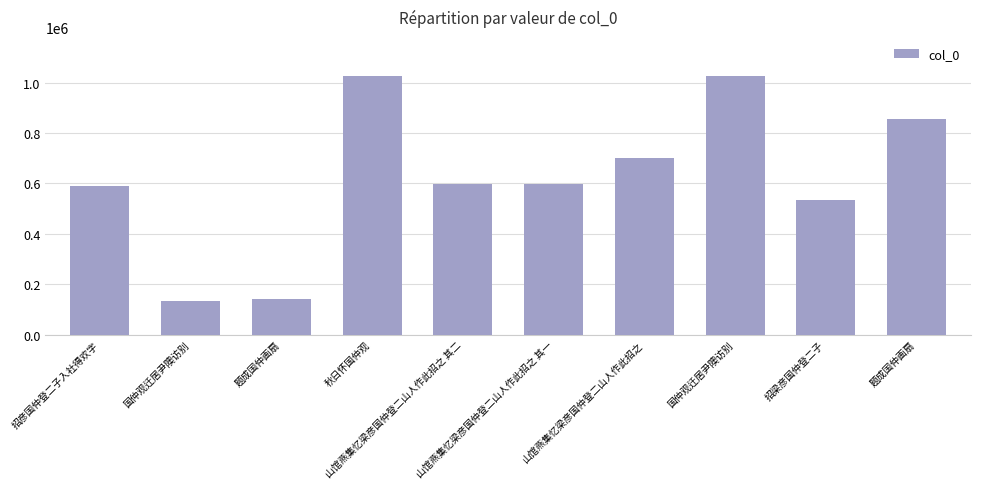

What value does the data have at 招彦国仲登二子入社得欢字?

591471